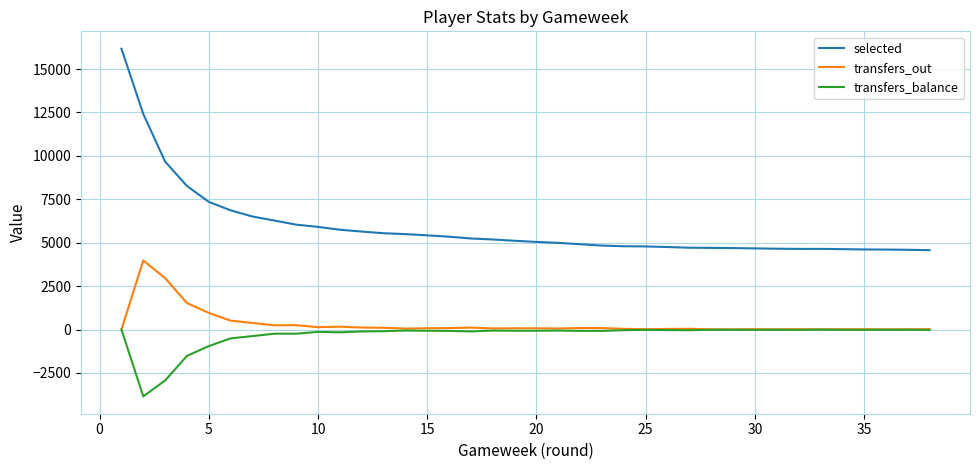

True or false: selected and transfers_balance cross at least once.

False